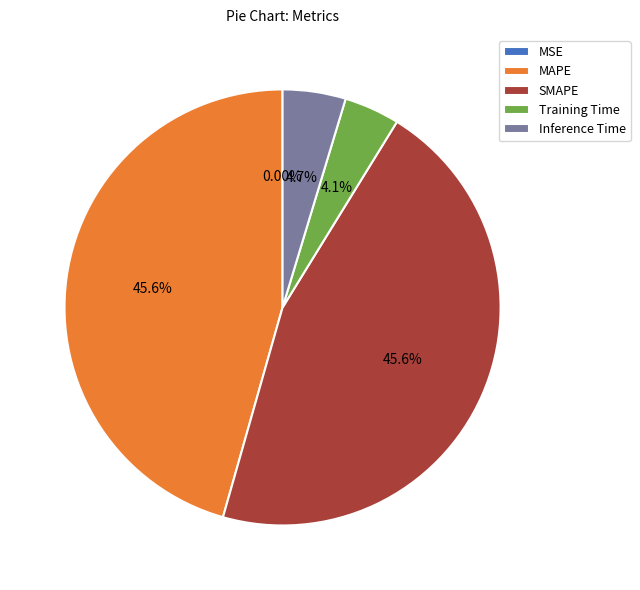

To the nearest percent, what is the difference between the largest and smallest slice percentages?

46%